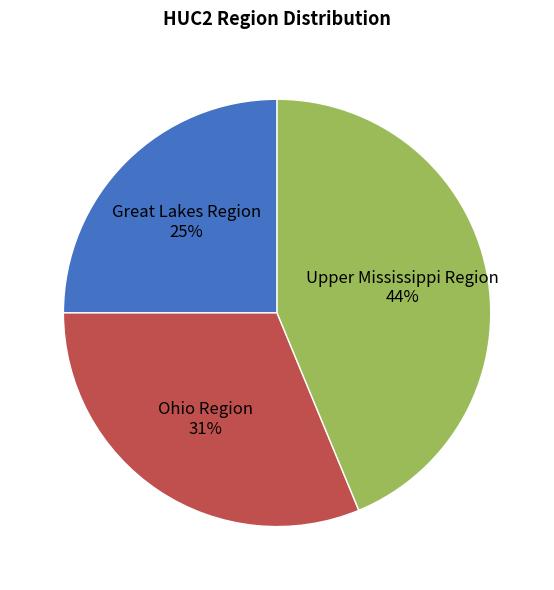

Is there a majority slice in this chart?

No